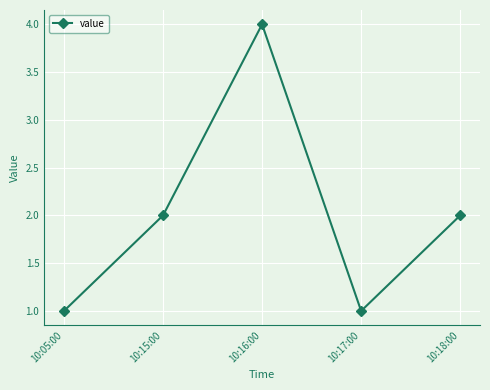

What position from the right is 10:17:00?

2